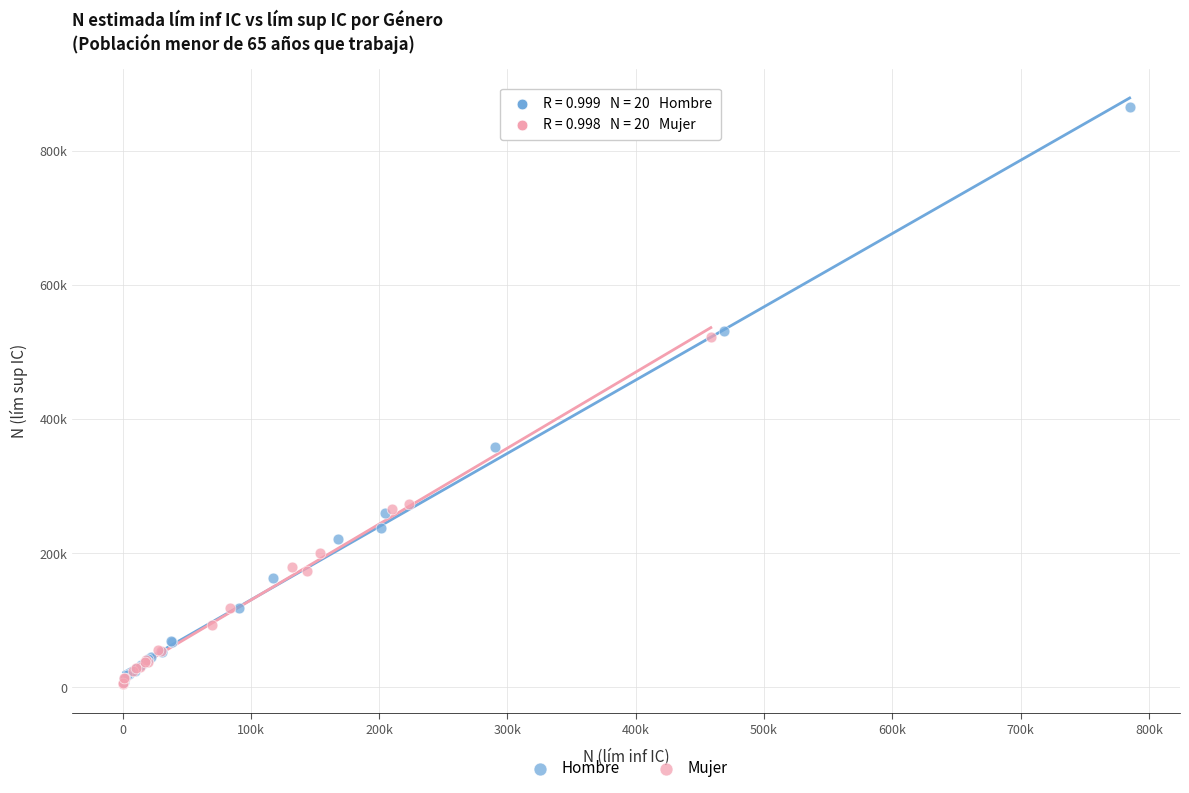

What are all the series names shown in the legend?

Hombre, Mujer